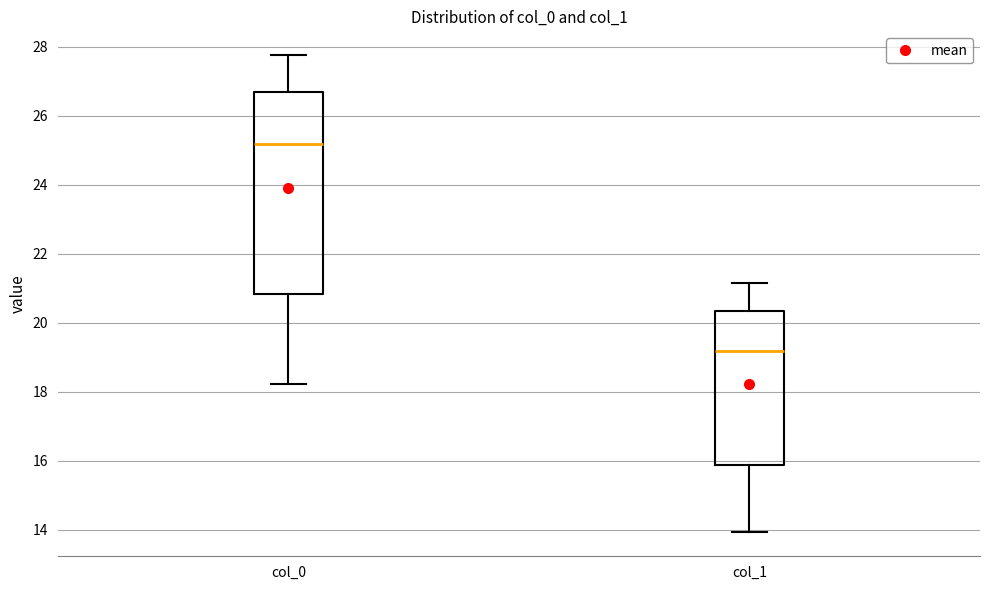

Comparing the boxes themselves (not the whiskers), which one is the tallest?

col_0